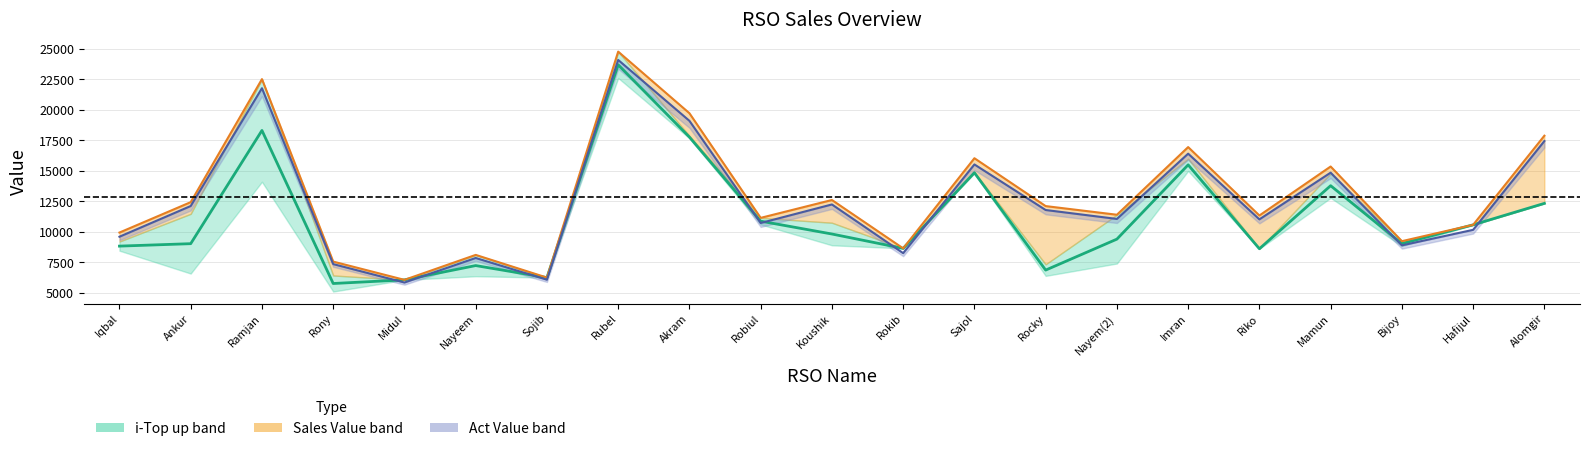

Between which two adjacent categories do Act Value (line) and Top up & Card Sell (mid) first intersect?

Rony and Midul